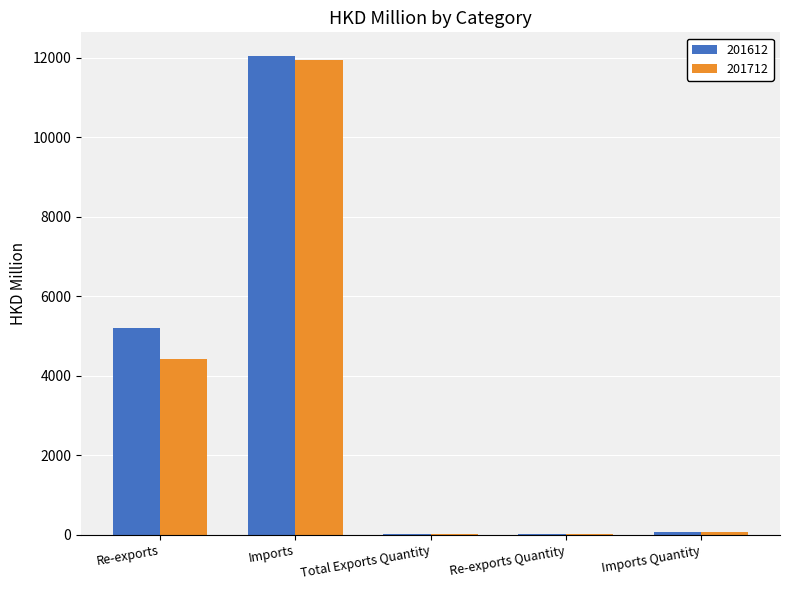

The value of 201612 at Re-exports is 5198.3. True or false?

True